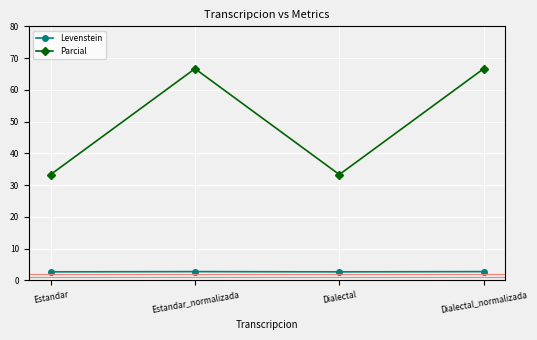

What is the approximate value of Levenstein at Dialectal_normalizada?

2.8